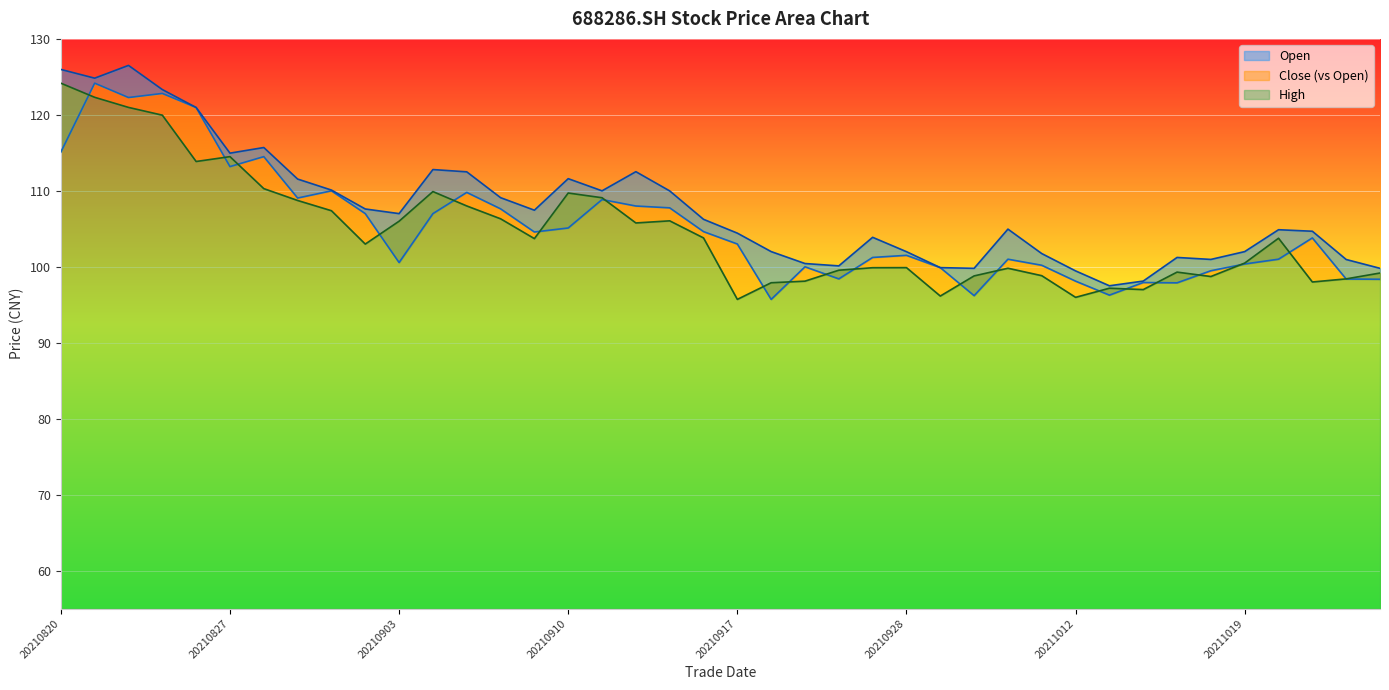

Which series has the largest total across all categories?

high